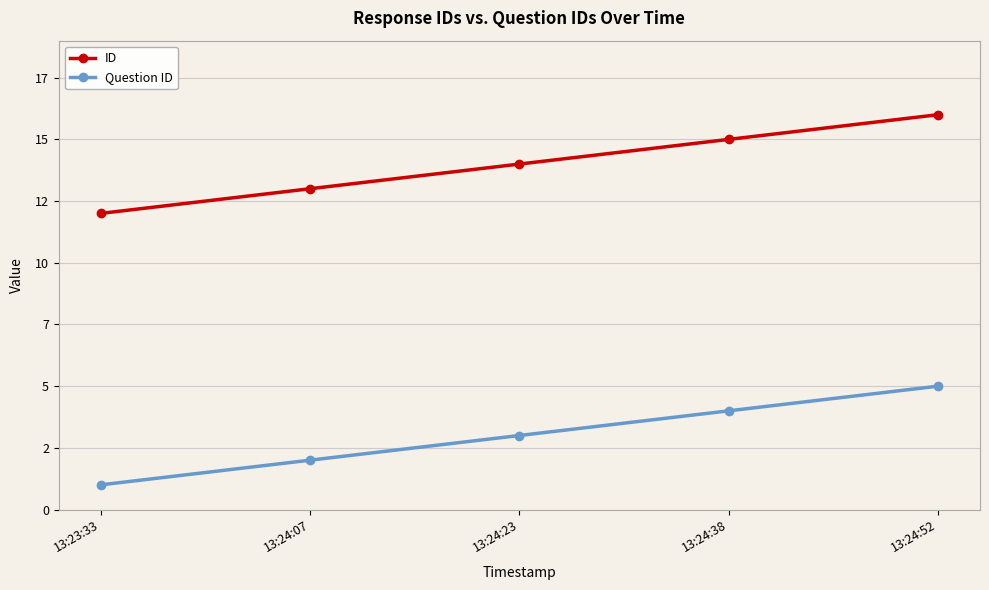

Where is Question ID nearest to the value 3?

13:24:23